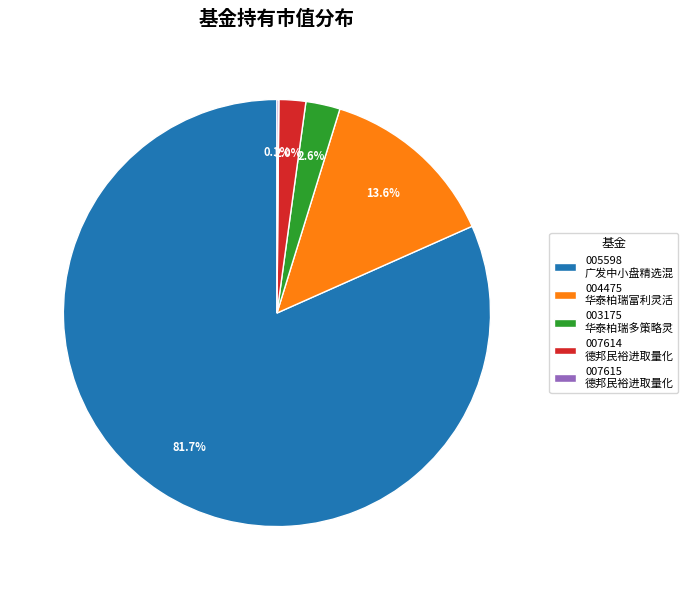

What portion of the pie excludes 004475 华泰柏瑞富利灵活?

86.4%